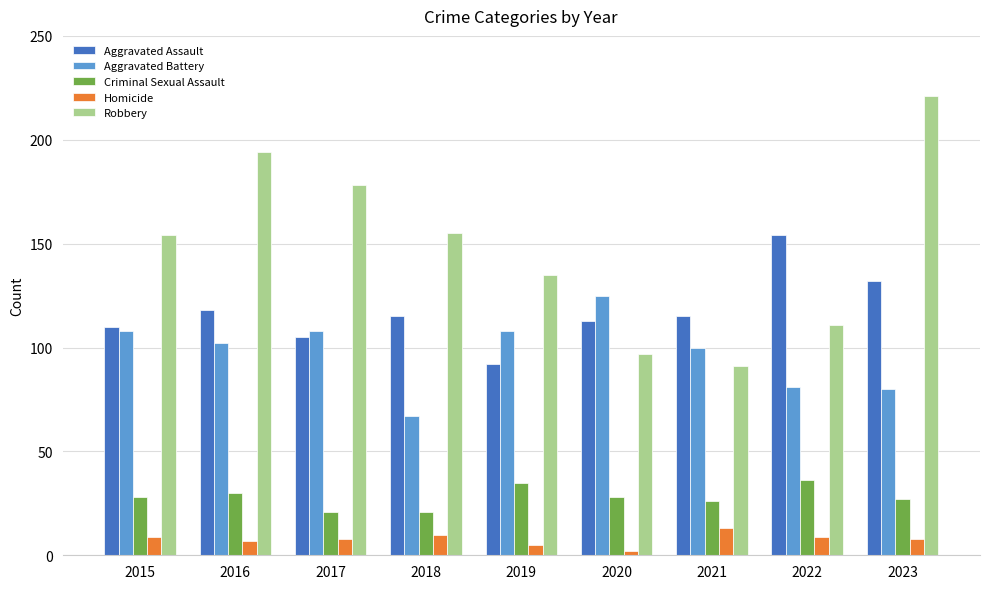

What is the difference between the Robbery values at 2019 and 2022?

24